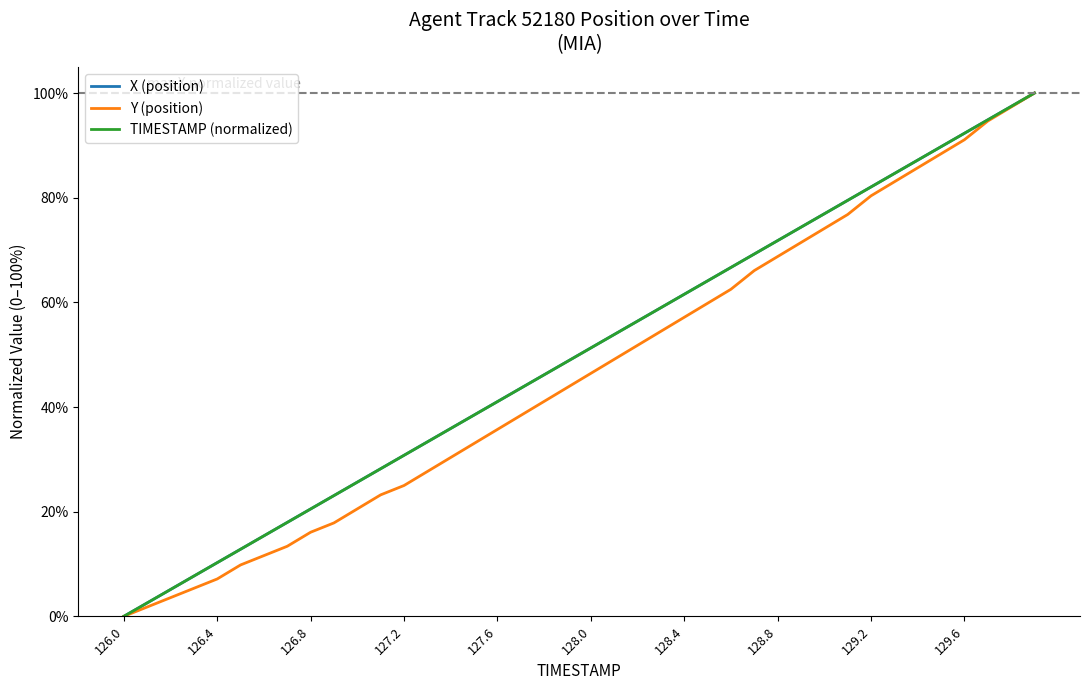

True or false: X (position) and TIMESTAMP (normalized) cross at least once.

False